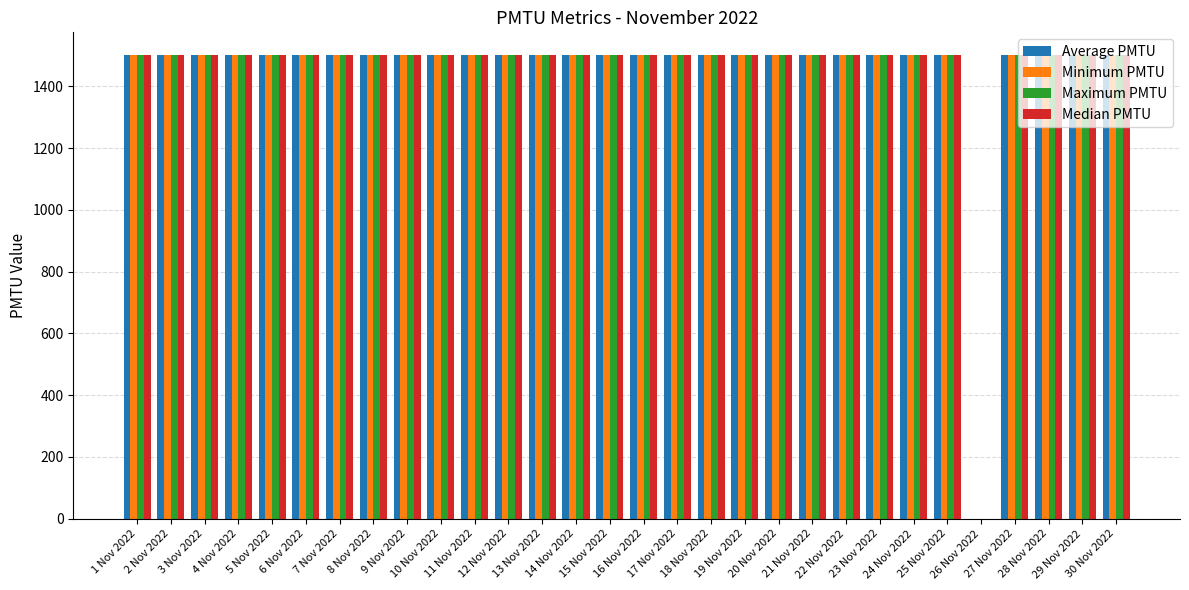

What is the approximate value of Median PMTU at 28 Nov 2022?

1500